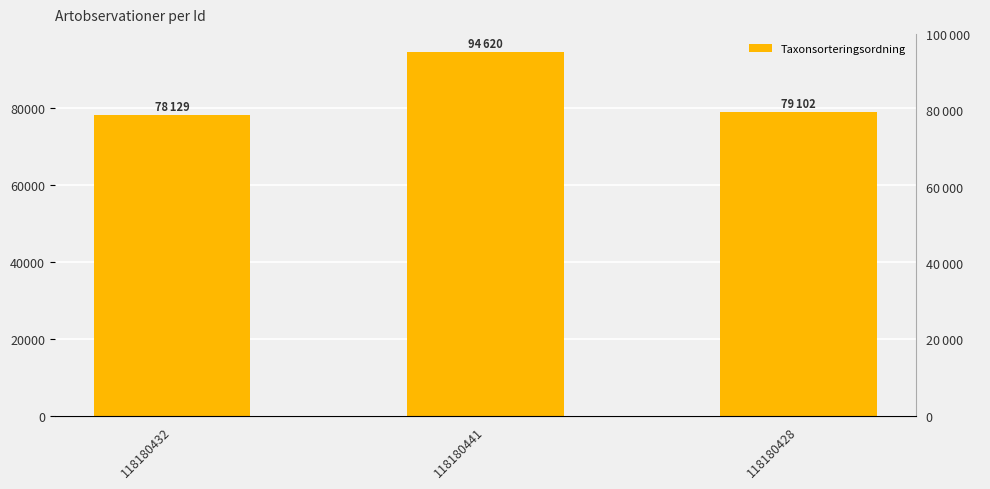

Does the chart contain any negative values?

No